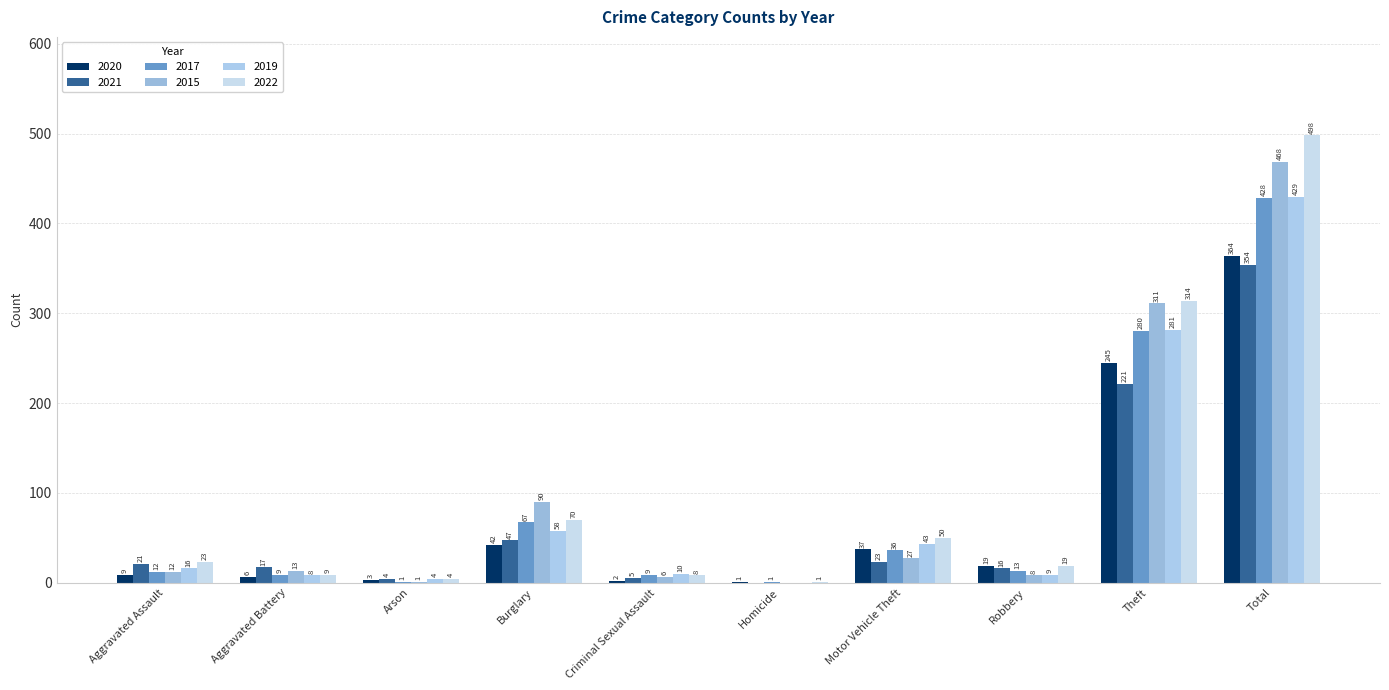

What is the total value across all series at Aggravated Assault?

93